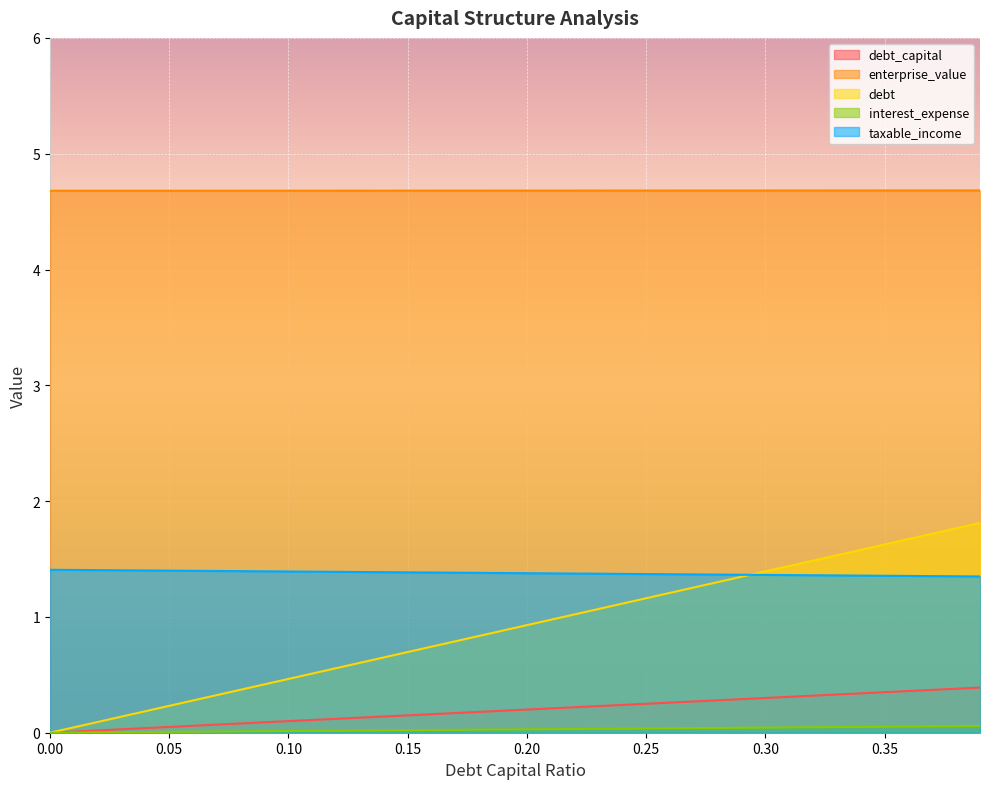

What is the highest value of the debt_capital series?

0.4